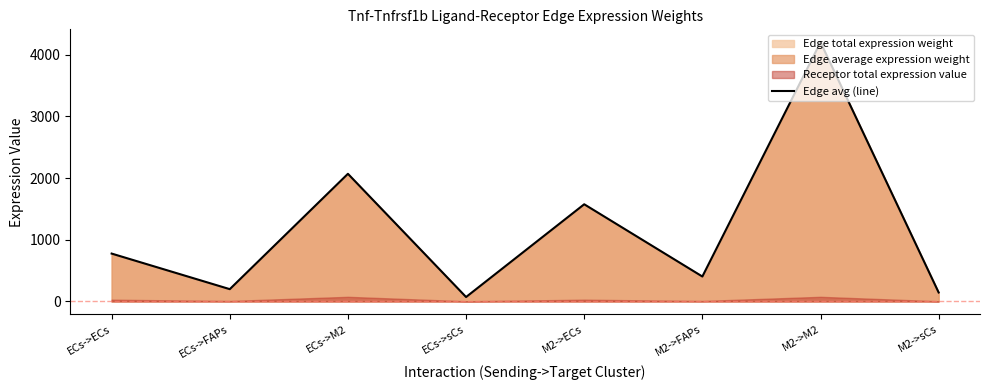

Count the number of values greater than 776.

4